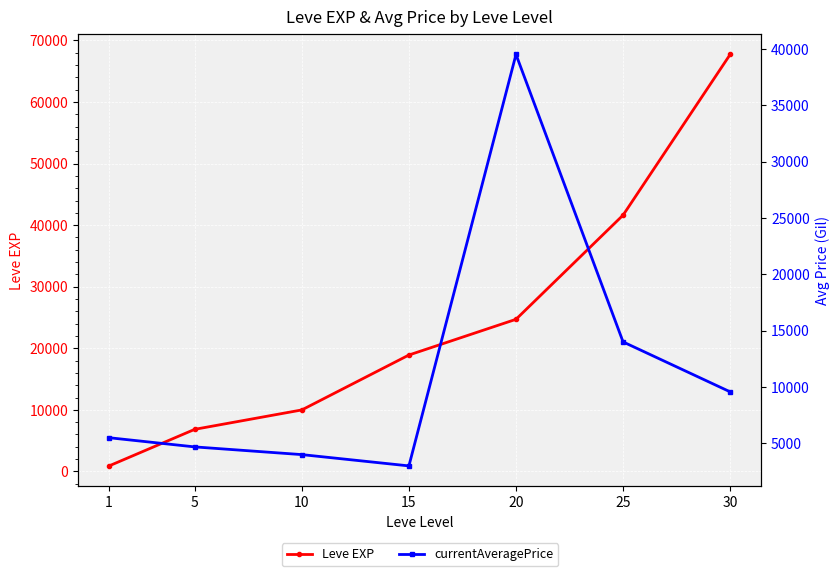

Rank the series by their average value, from lowest to highest.

currentAveragePrice, Leve EXP